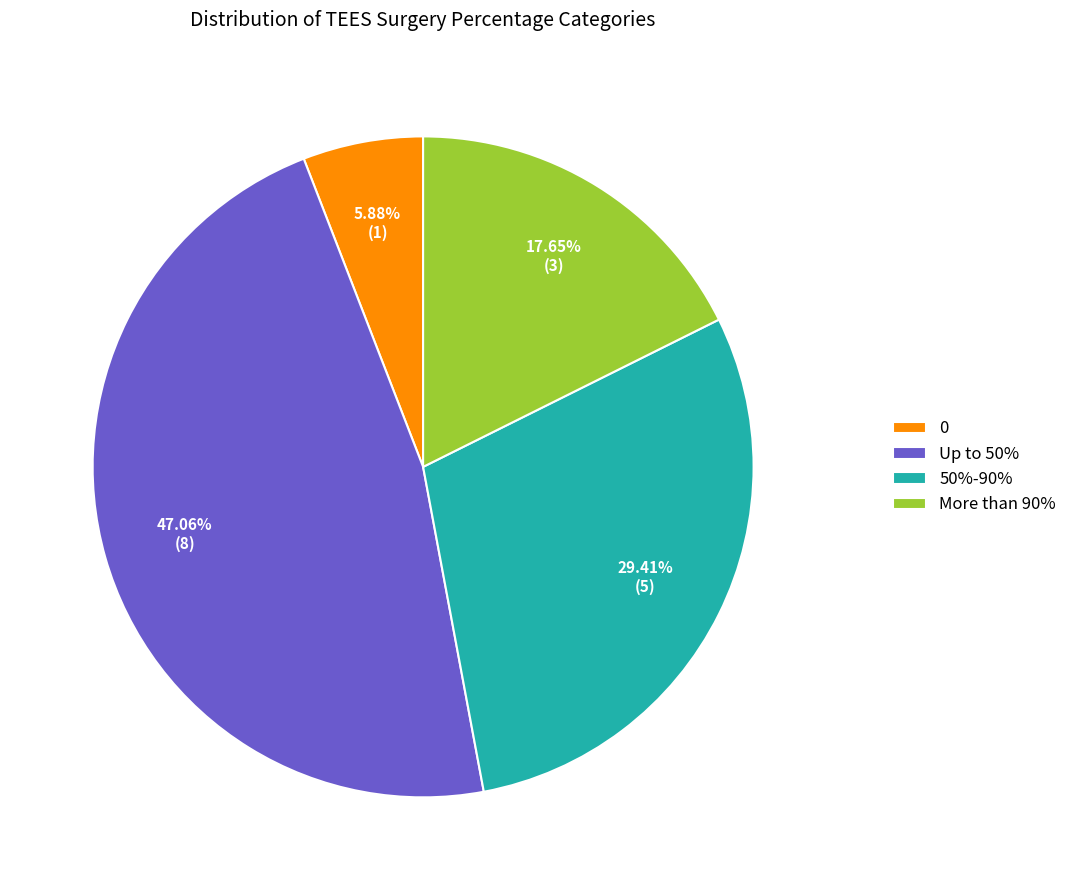

To the nearest percent, what portion does 50%-90% represent?

29%